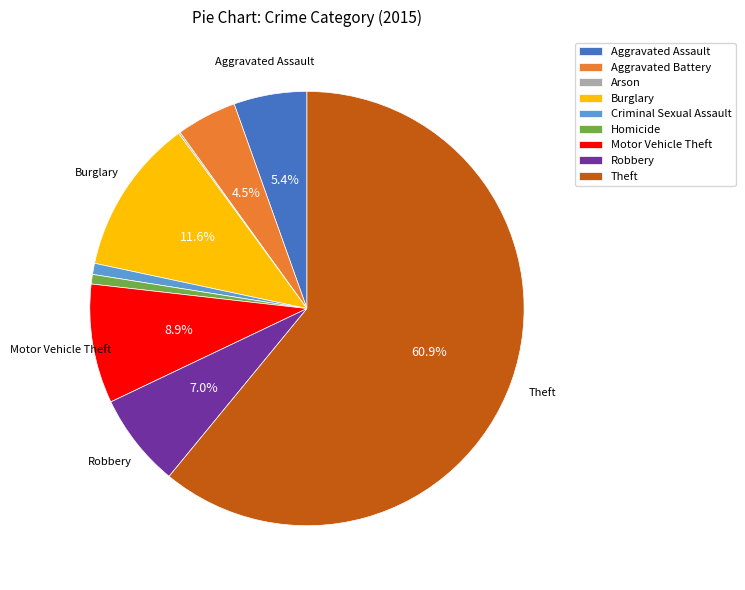

Which slice is the largest?

Theft